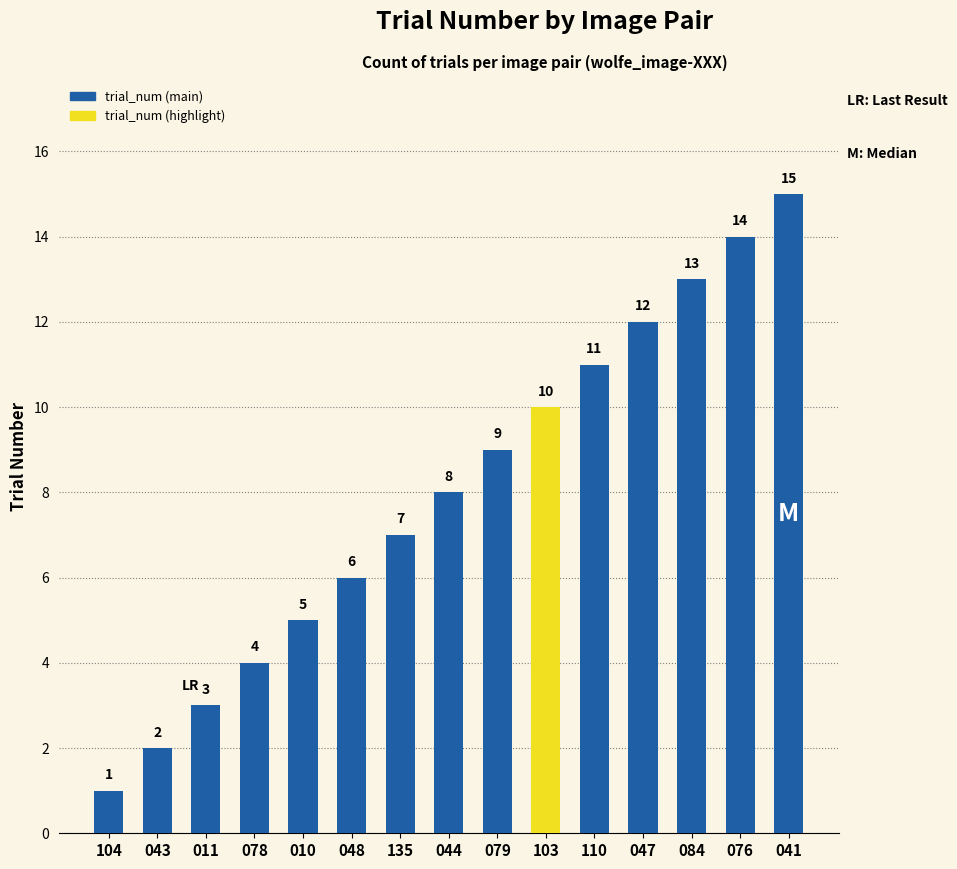

What is the change in value from 043 to 011?

+1